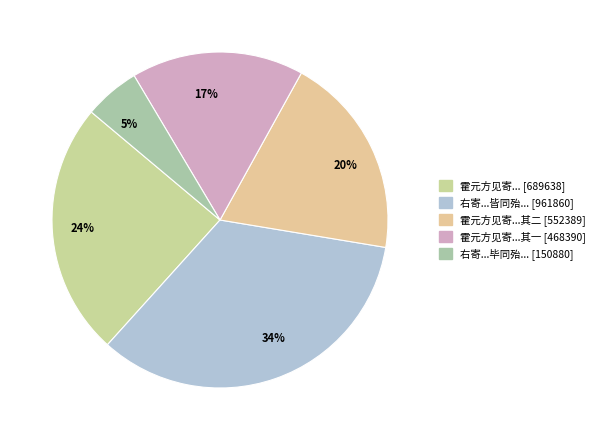

How many slices are in this pie chart?

5